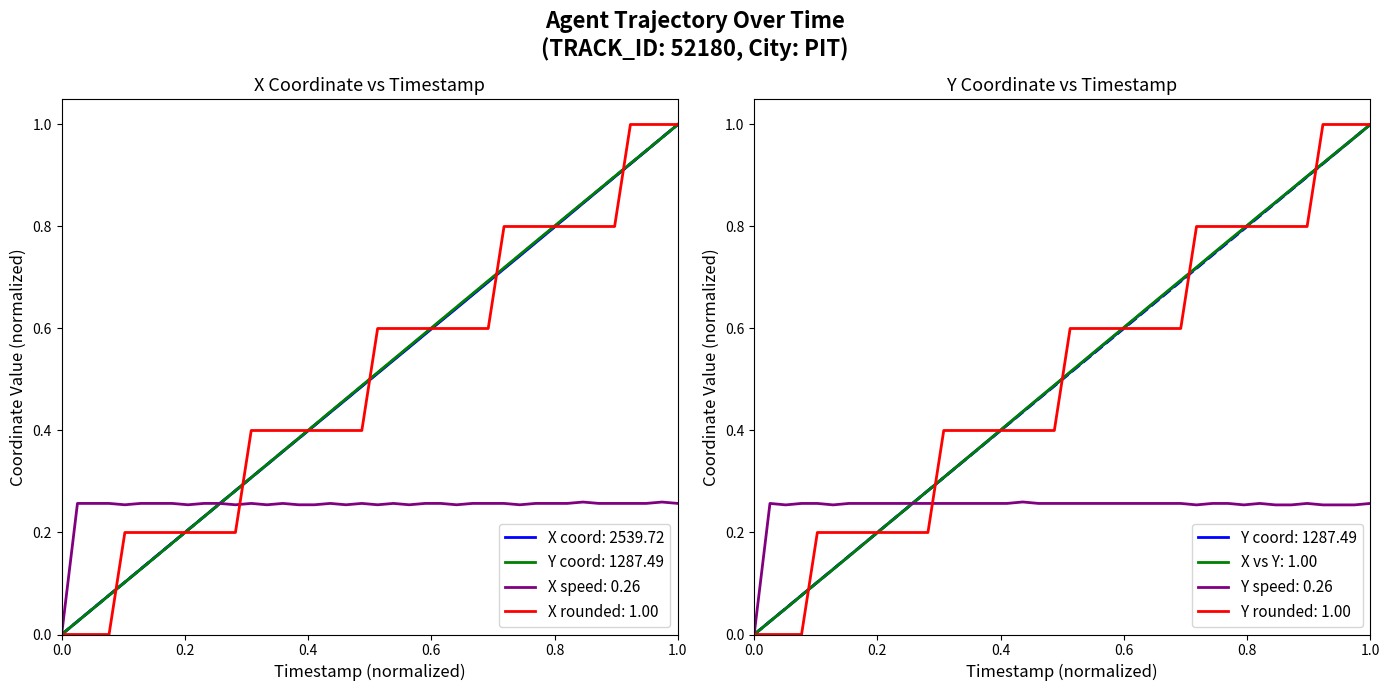

Reading left to right, extract all data points from this chart.

X: 0.0	0.0	0.1	0.1	0.1	0.1	0.2	0.2	0.2	0.2	0.3	0.3	0.3	0.3	0.4	0.4	0.4	0.4	0.5	0.5	0.5	0.5	0.6	0.6	0.6	0.6	0.7	0.7	0.7	0.7	0.8	0.8	0.8	0.8	0.9	0.9	0.9	0.9	1.0	1.0
Y: 0.0	0.0	0.1	0.1	0.1	0.1	0.2	0.2	0.2	0.2	0.3	0.3	0.3	0.3	0.4	0.4	0.4	0.4	0.5	0.5	0.5	0.5	0.6	0.6	0.6	0.6	0.7	0.7	0.7	0.7	0.8	0.8	0.8	0.8	0.9	0.9	0.9	0.9	1.0	1.0